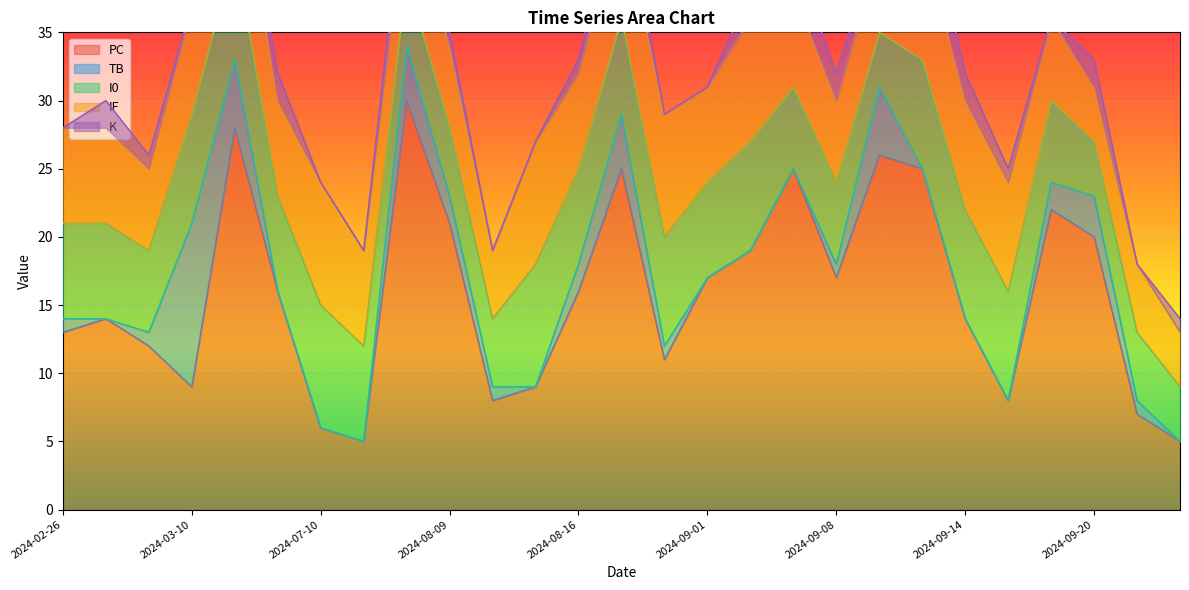

The PC series shows 8 at 2024-09-14. True or false?

False